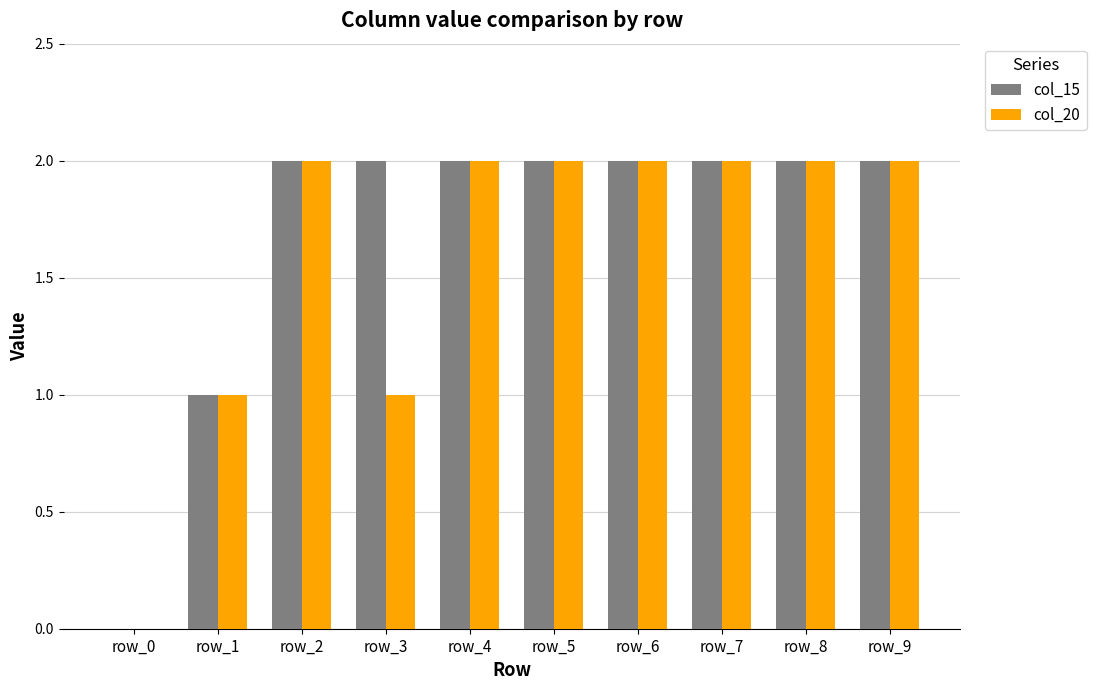

What is the sum of all col_15 values?

17